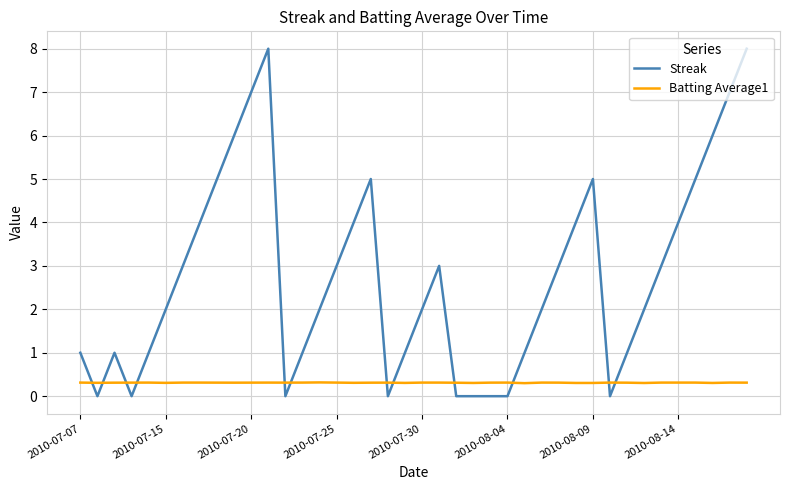

Rank the series by their maximum value, from lowest to highest.

Batting Average1, Streak